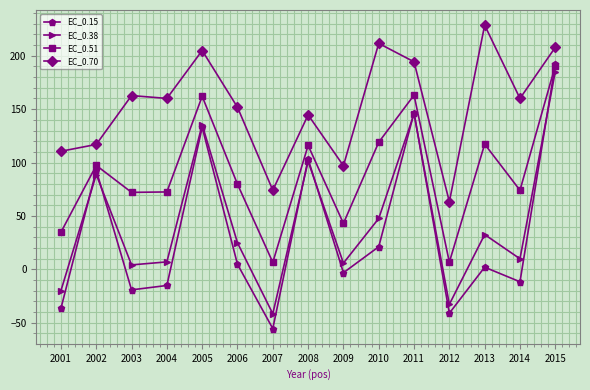

Does the chart display data point markers on the line(s)?

Yes